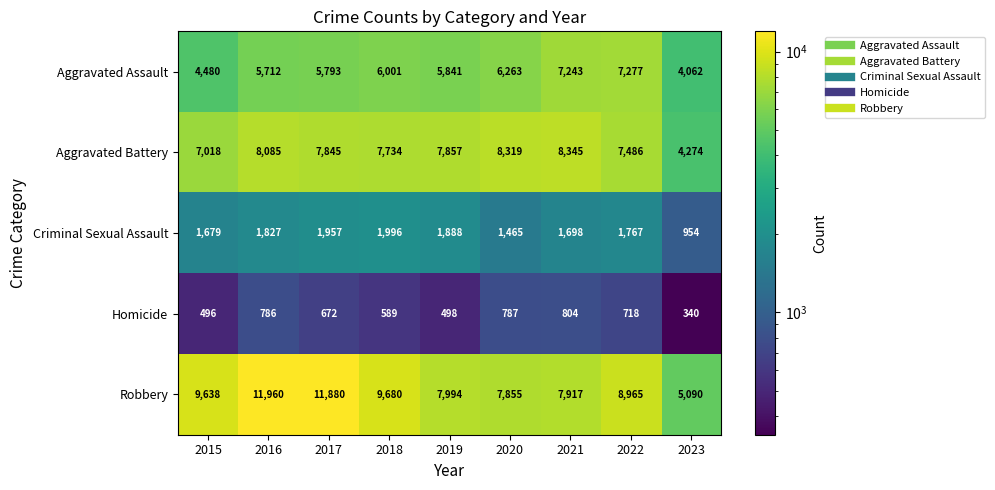

At which category does the chart reach its peak across all series?

2016